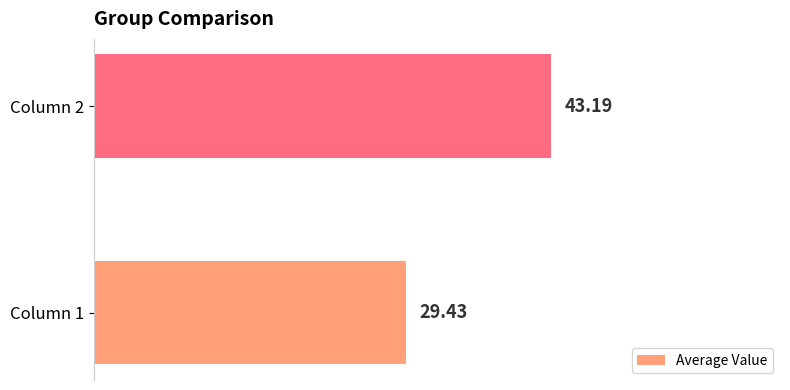

What is the minimum value shown in the chart?

29.4